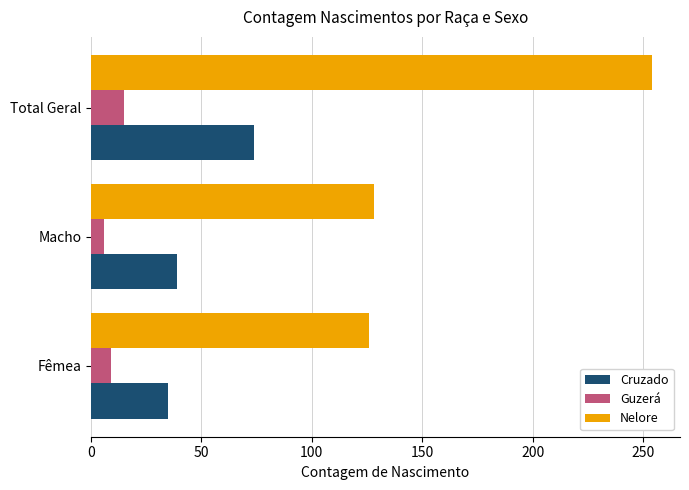

What value does the Guzerá series have at Fêmea?

9